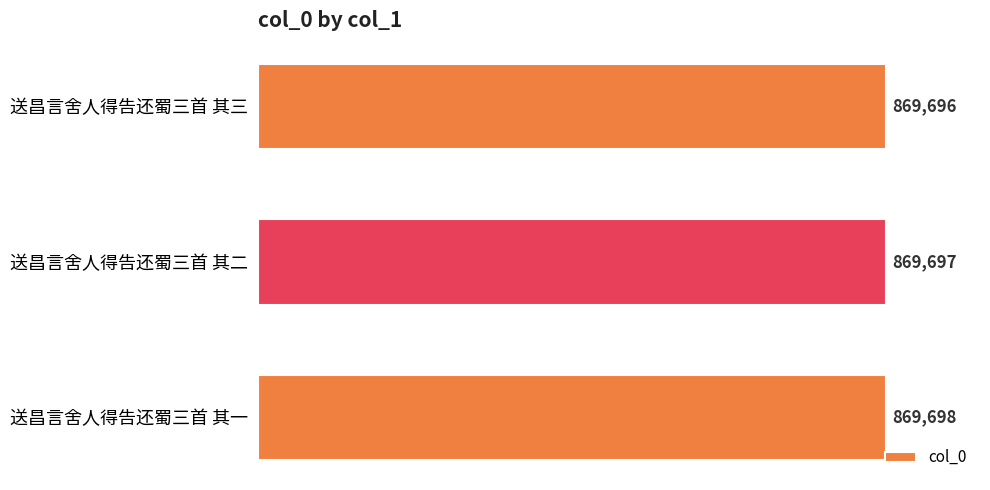

Which category has the highest value across all series?

送昌言舍人得告还蜀三首 其一